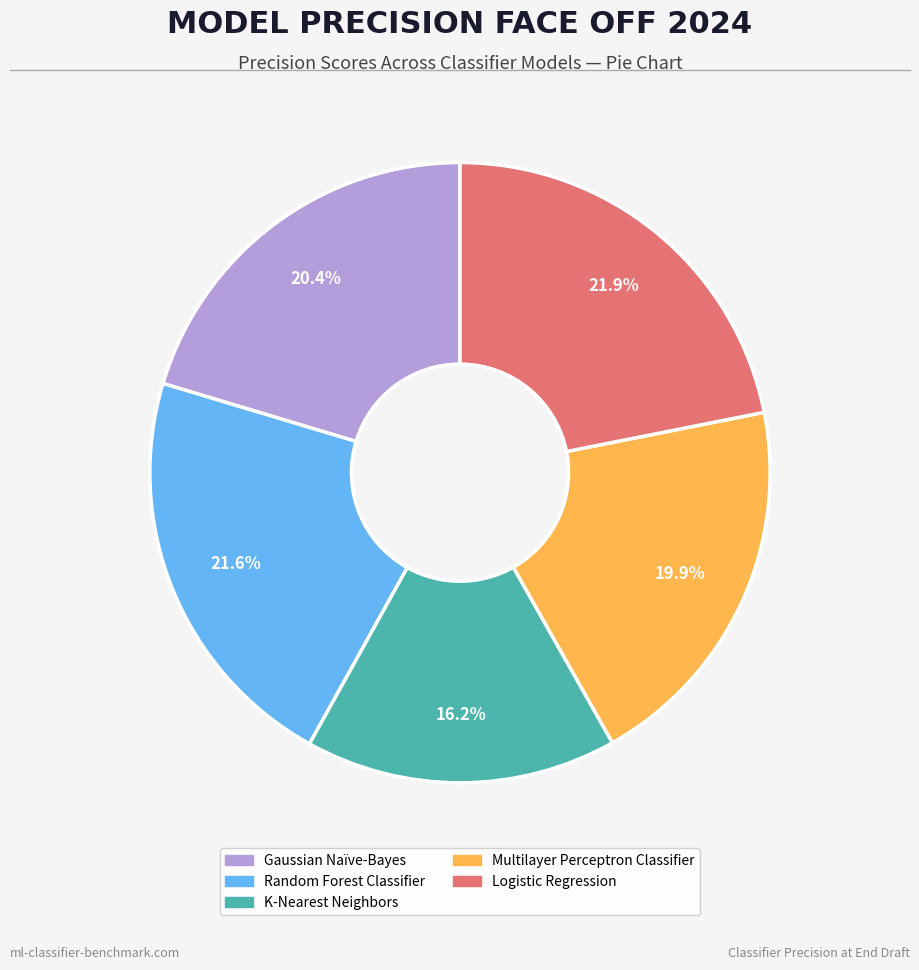

How many slices are in this pie chart?

5